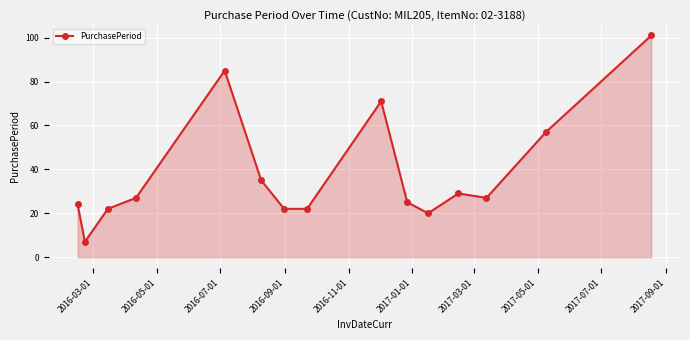

How many interior local peaks (higher than both neighbors) does the data have?

3